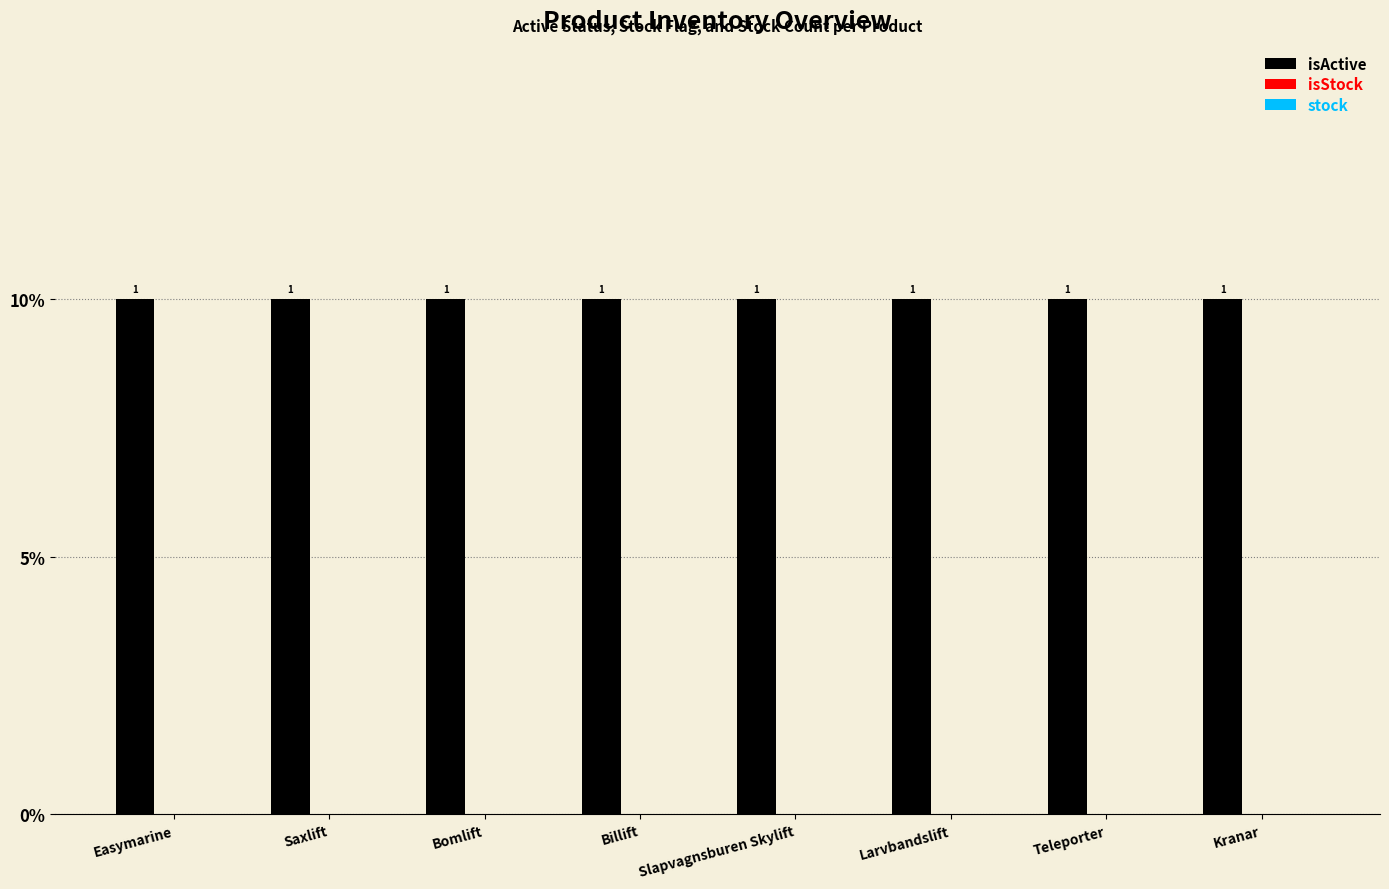

The isActive series shows 1 at Larvbandslift. True or false?

True